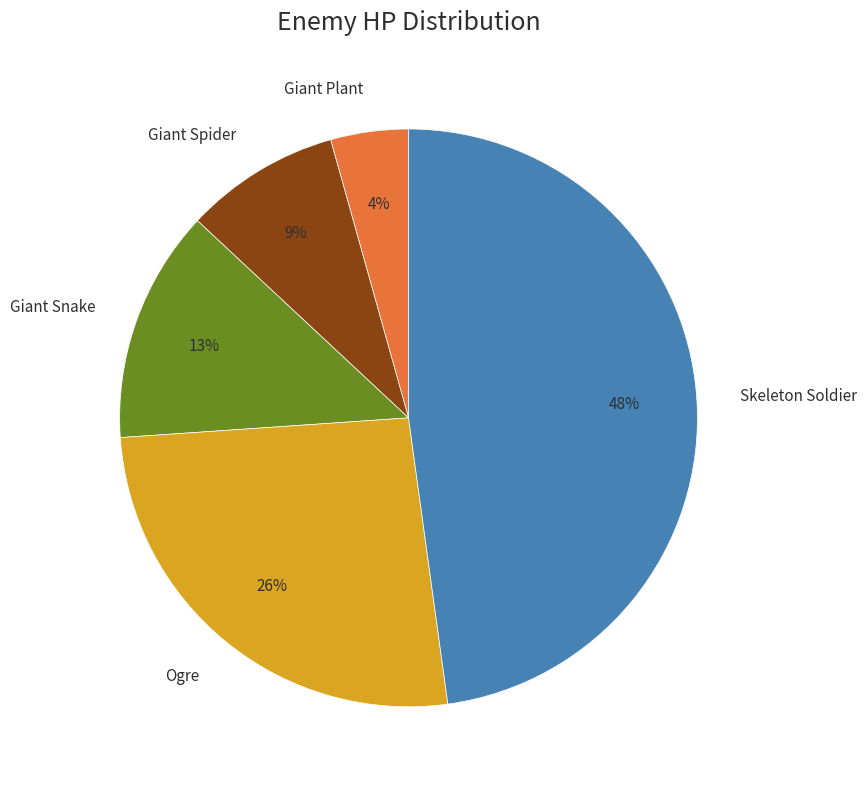

Combined, do Giant Spider and Giant Plant account for over 50%?

No